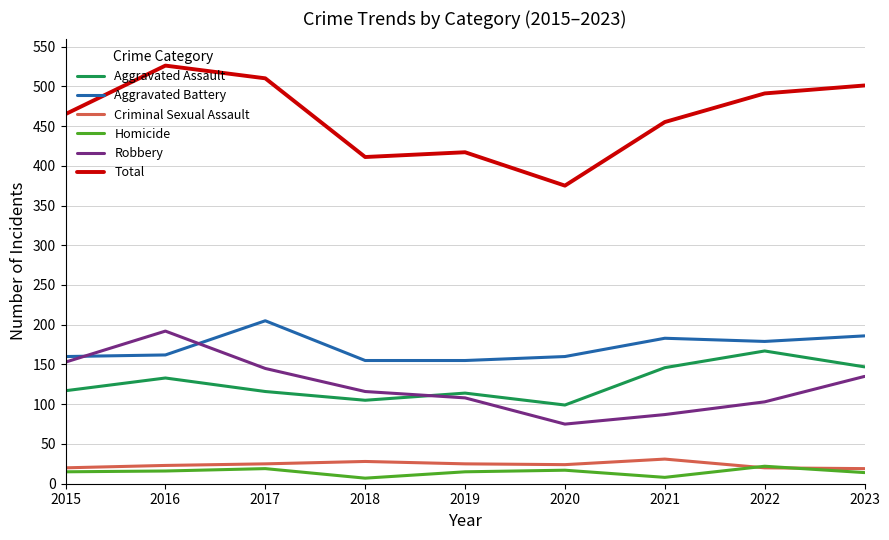

Does the chart have visible grid lines?

Yes